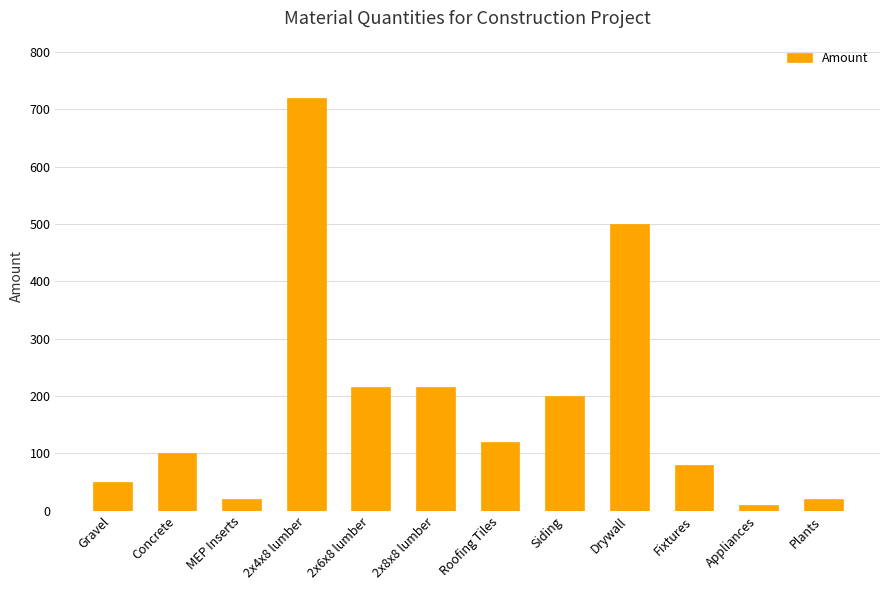

Which label corresponds to the smallest value in the chart?

Appliances